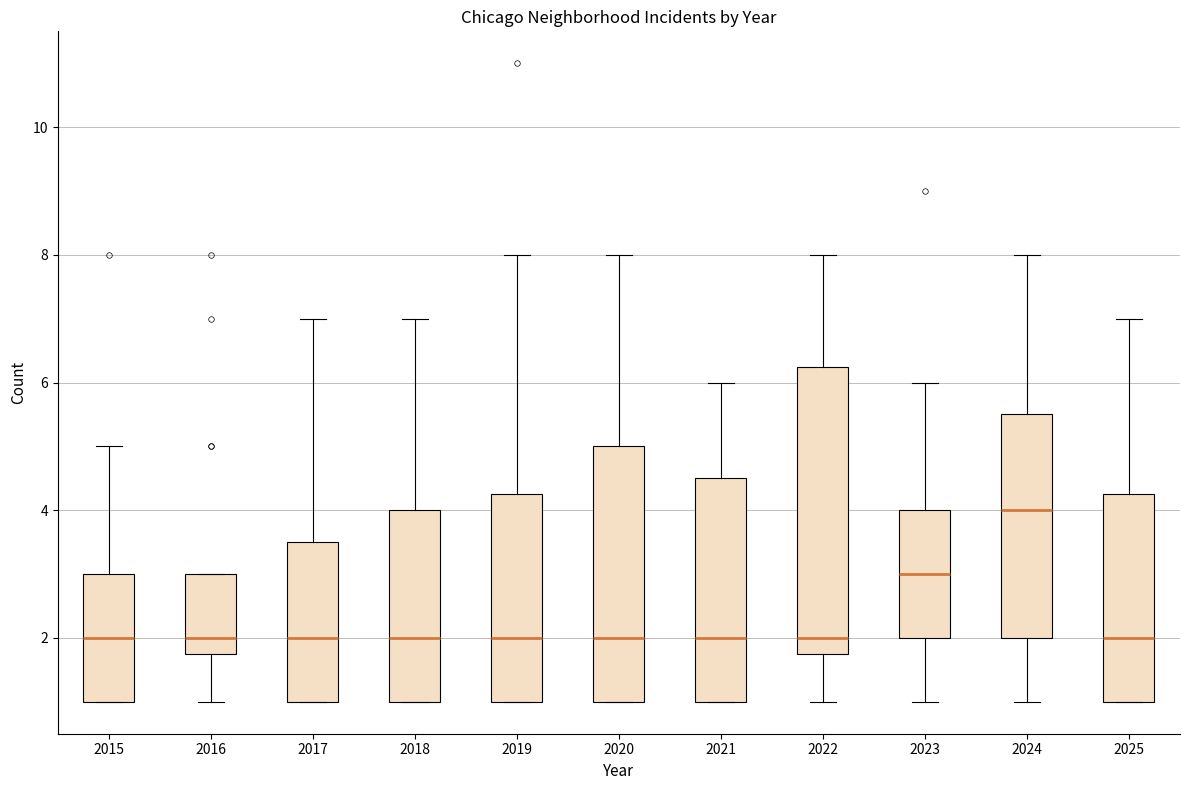

Which box's median line is the highest?

2024